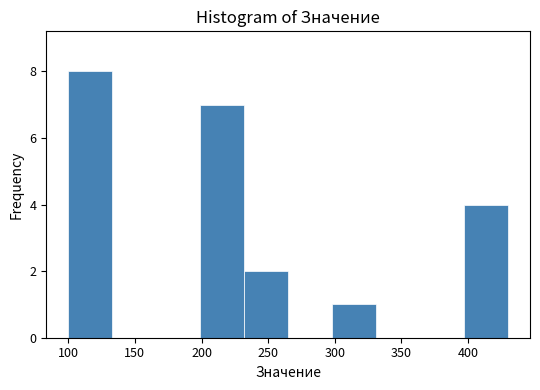

Which range on the x-axis has the tallest bar?

100 to 133